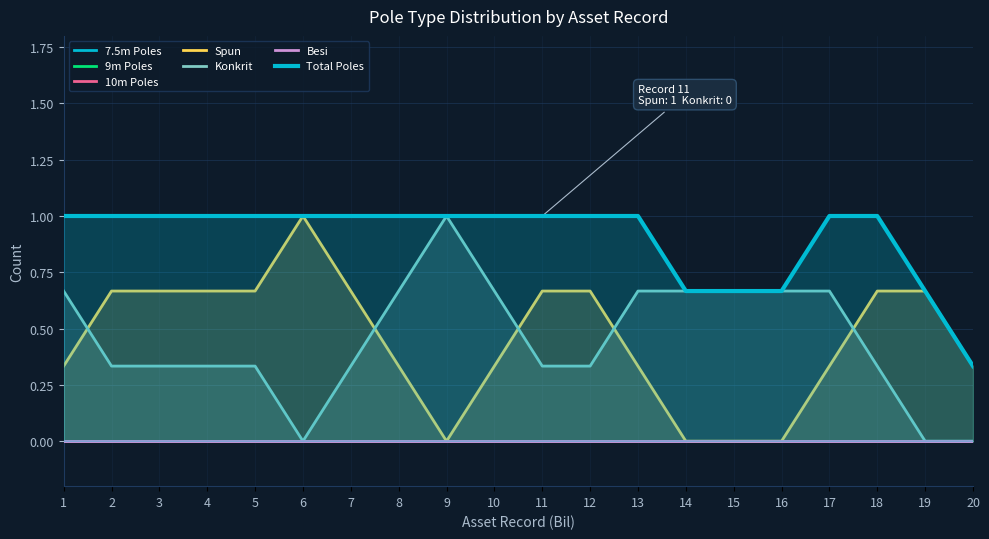

How many interior local peaks does the Konkrit series have?

1